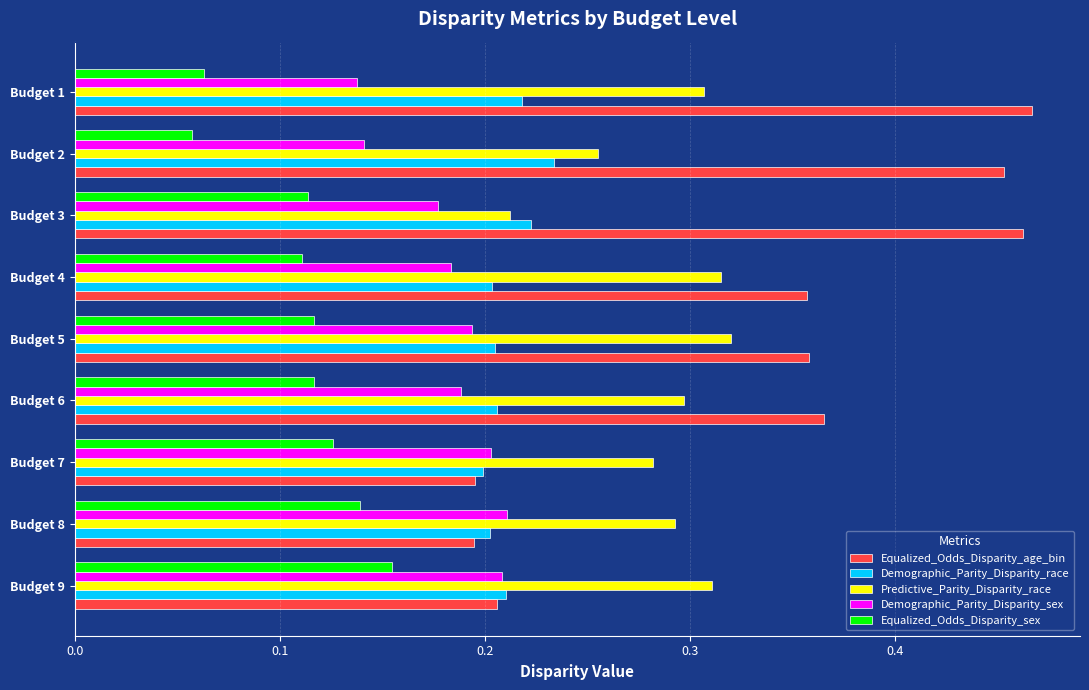

How many Equalized_Odds_Disparity_sex values are between 0 and 1?

9